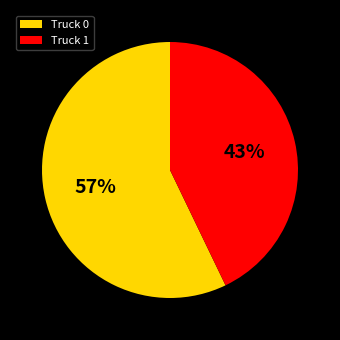

Count the number of slices in the pie.

2